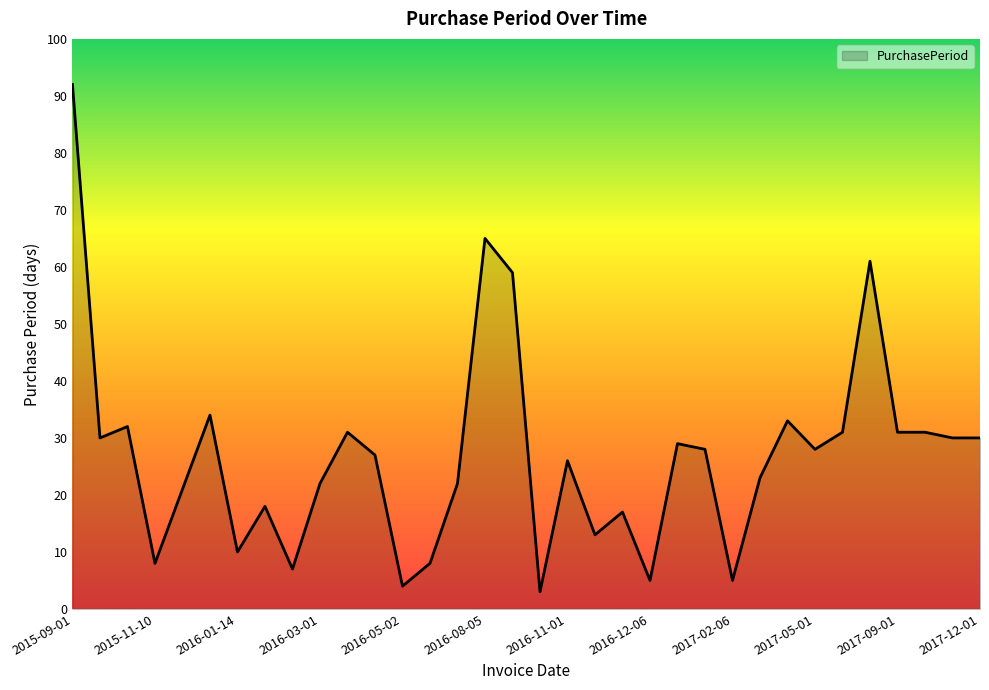

What is the smallest value displayed?

3